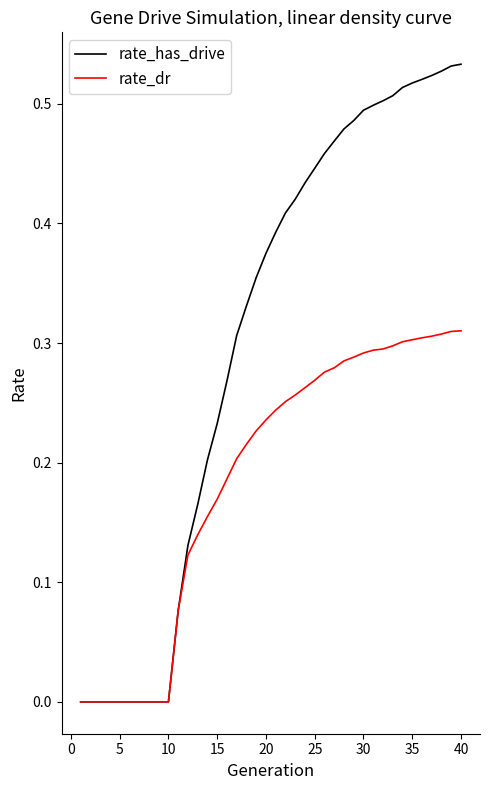

Rank the series by their maximum value, from lowest to highest.

rate_dr, rate_has_drive